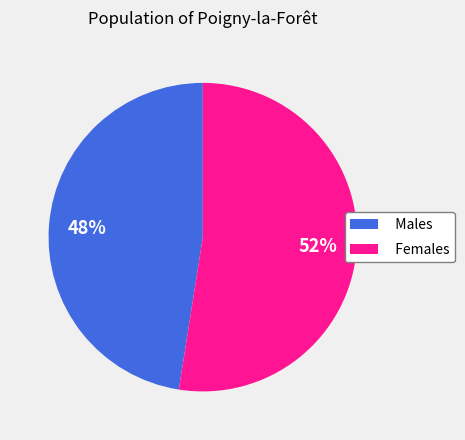

Which slice is the smallest?

Males